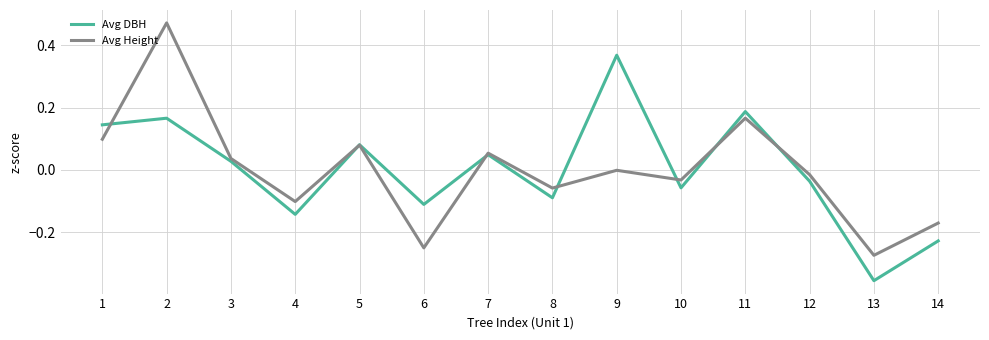

After their last crossing, which series has the higher values: Avg DBH or Avg Height?

Avg Height